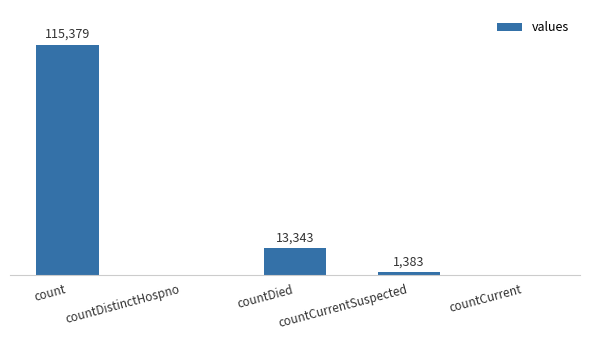

Which label corresponds to the smallest value in the chart?

countDistinctHospno